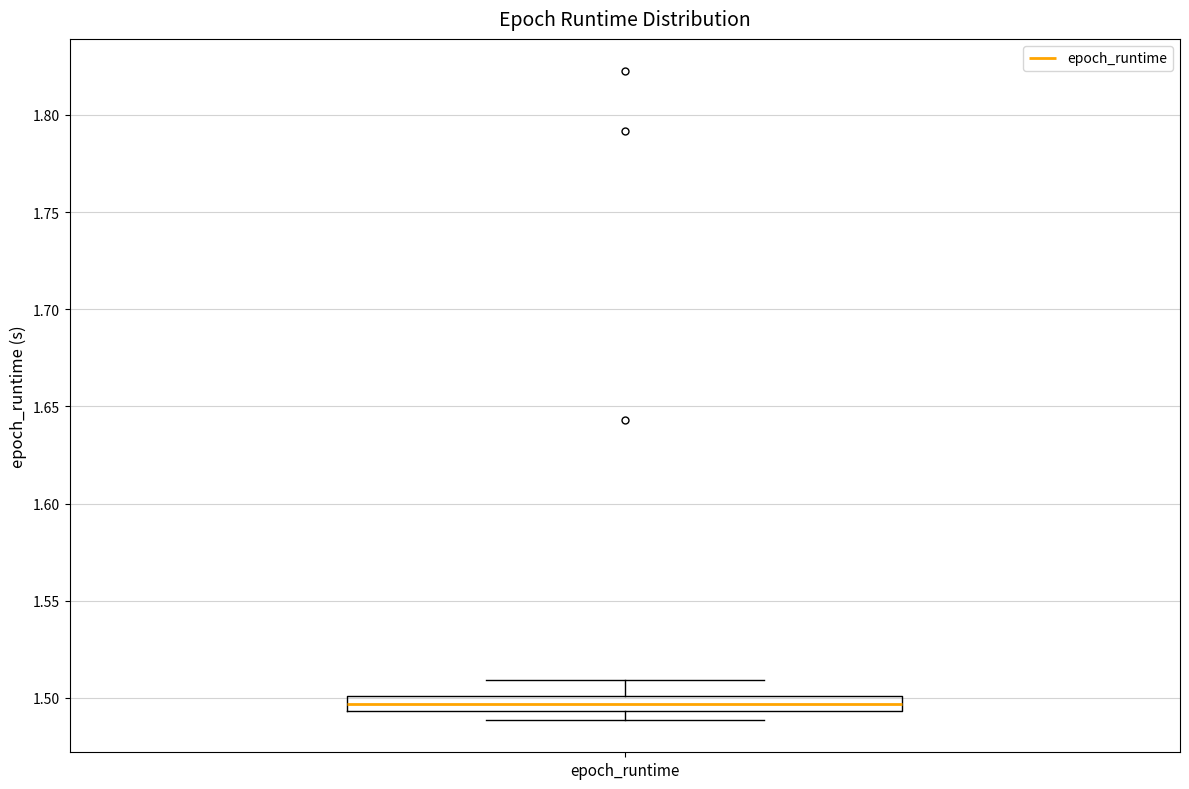

Transcribe this box plot: give where the median line is, the range the box spans, and where the two whiskers end, as read against the y-axis. The values are not printed on the chart, so give them approximately, as read against the axis.

median 1.495 (inside the box), box 1.495 to 1.500, whiskers 1.490 to 1.510